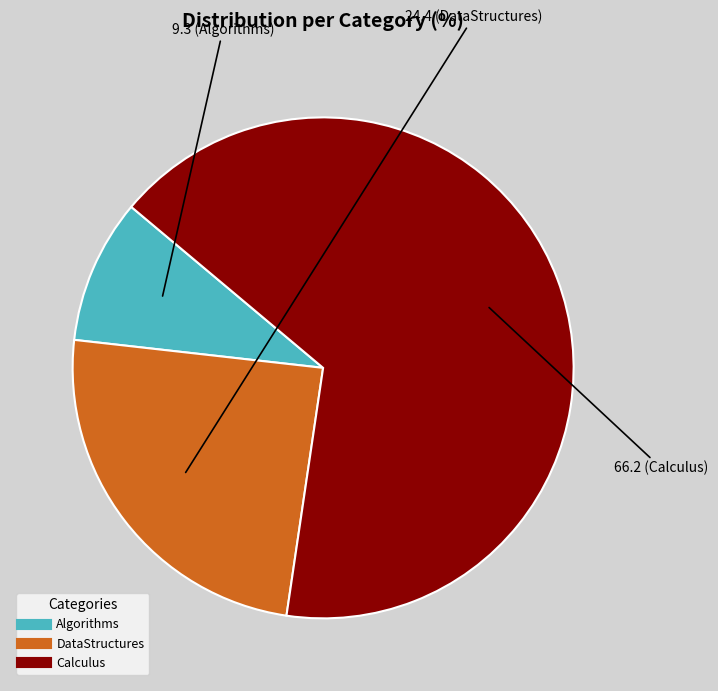

Which has a higher value, DataStructures or Algorithms?

DataStructures